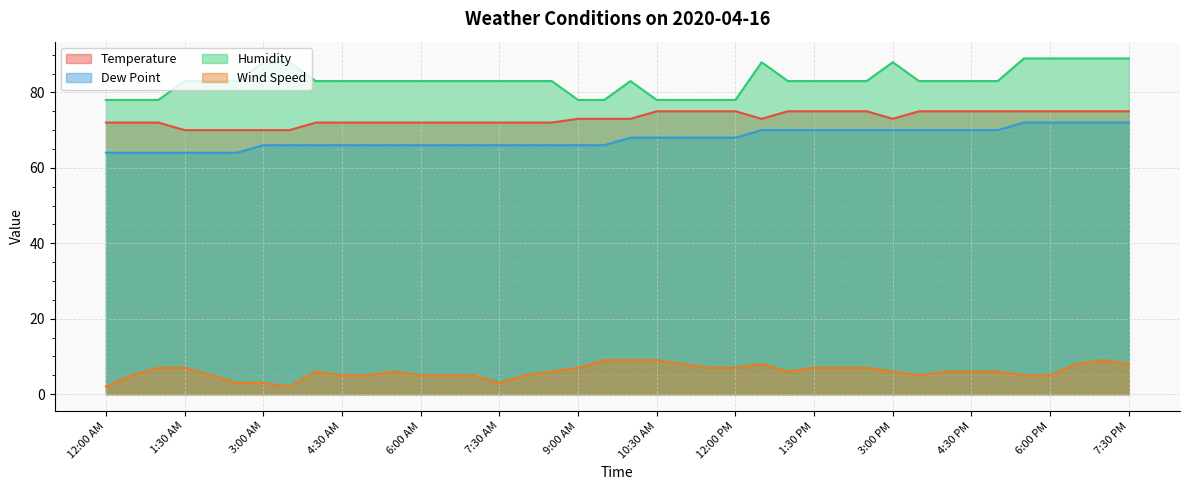

At how many categories does at least one series exceed 66?

40